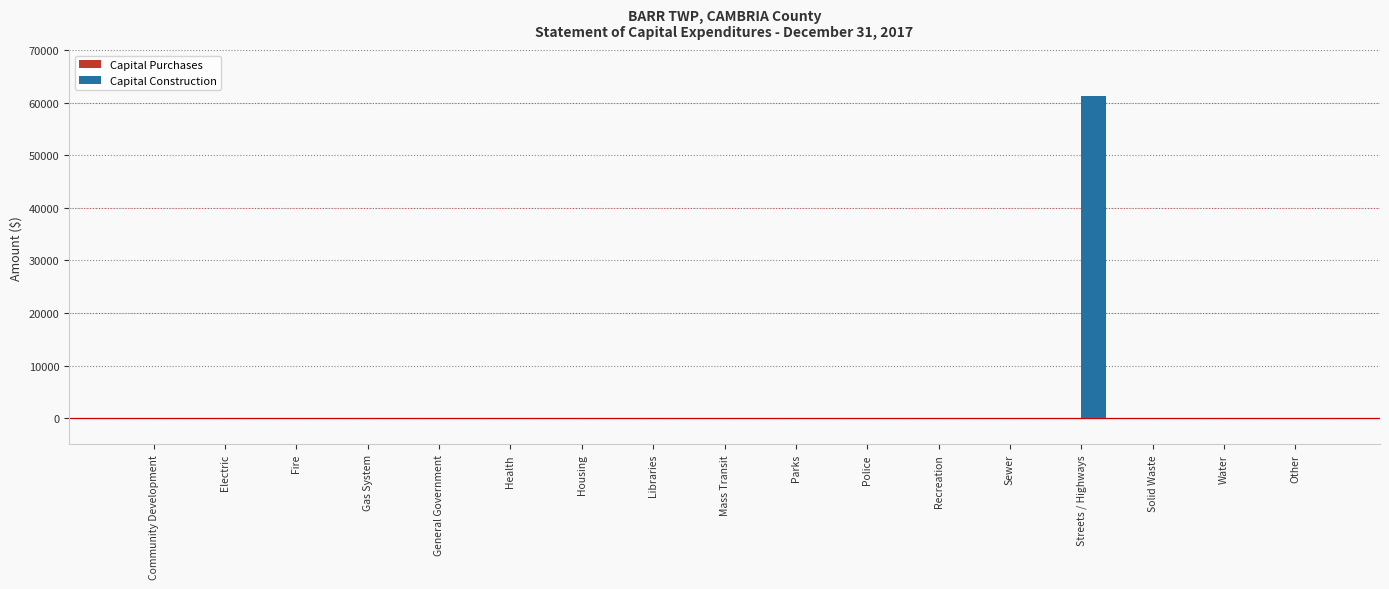

At which category does the chart reach its peak across all series?

Streets / Highways